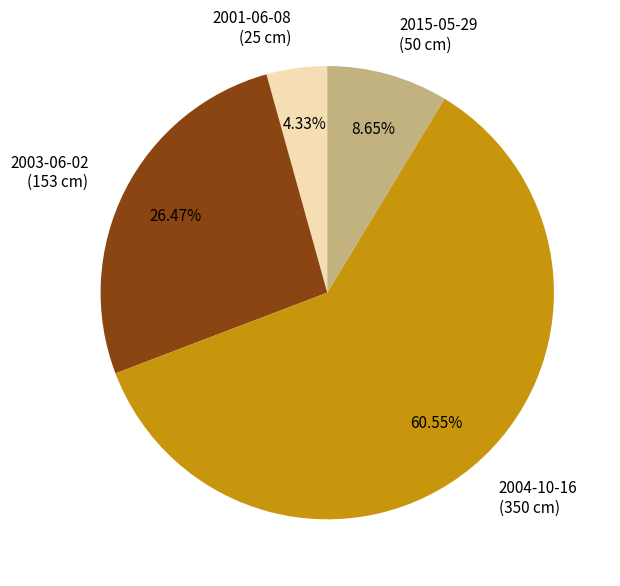

Combined, do 2003-06-02 and 2001-06-08 account for over 50%?

No